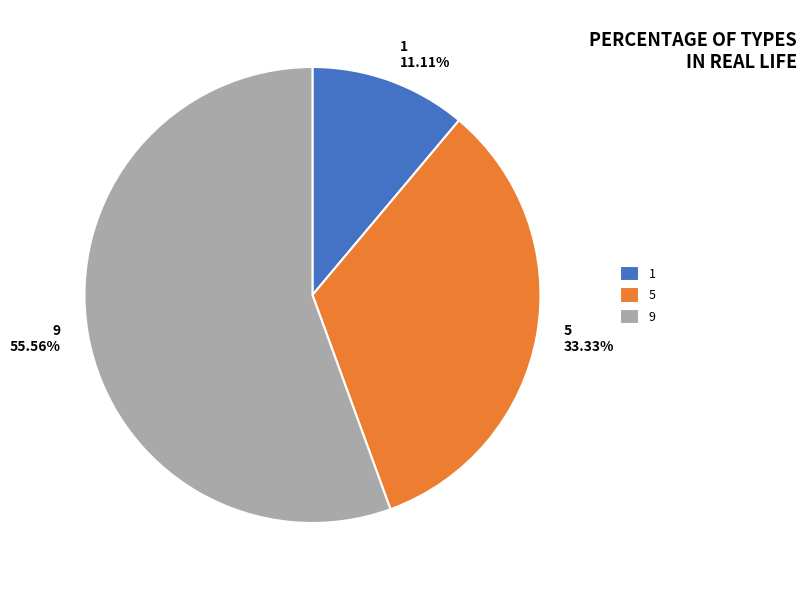

To the nearest percent, what is the difference between the largest and smallest slice percentages?

44%